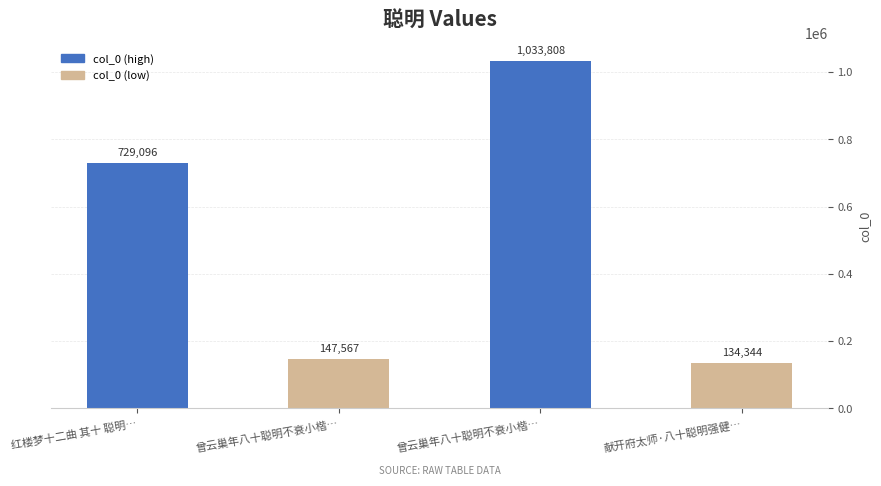

How many categories are shown in the chart?

4